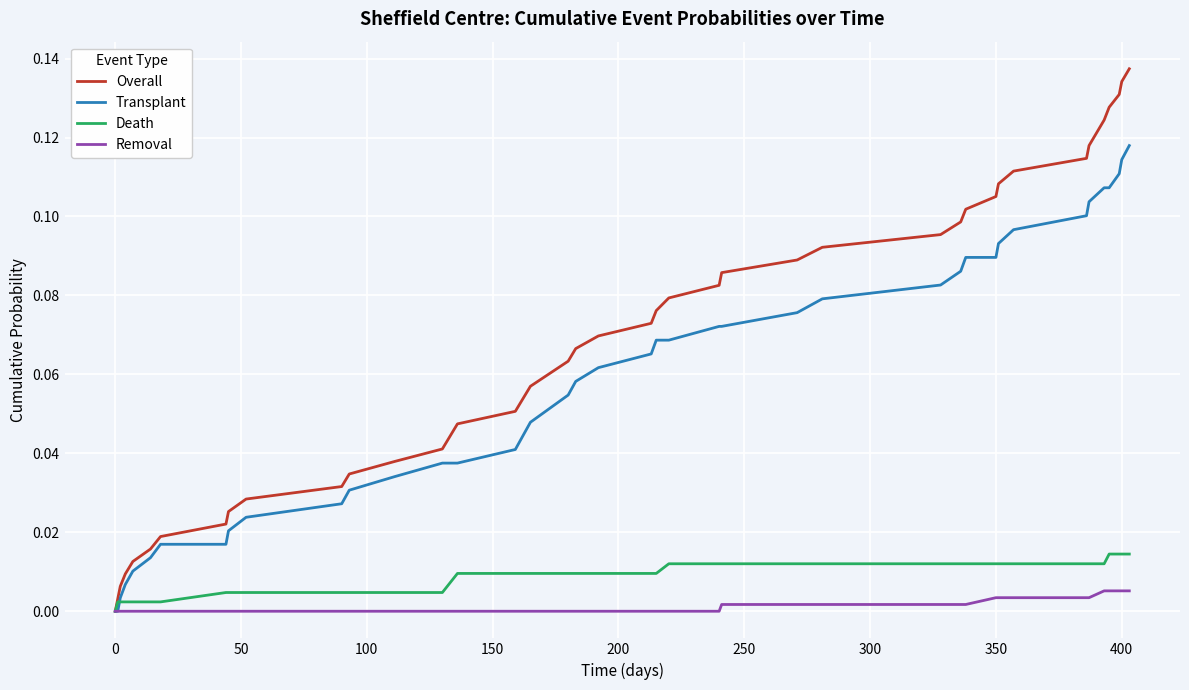

Rank the series by their maximum value, from lowest to highest.

Removal, Death, Transplant, Overall